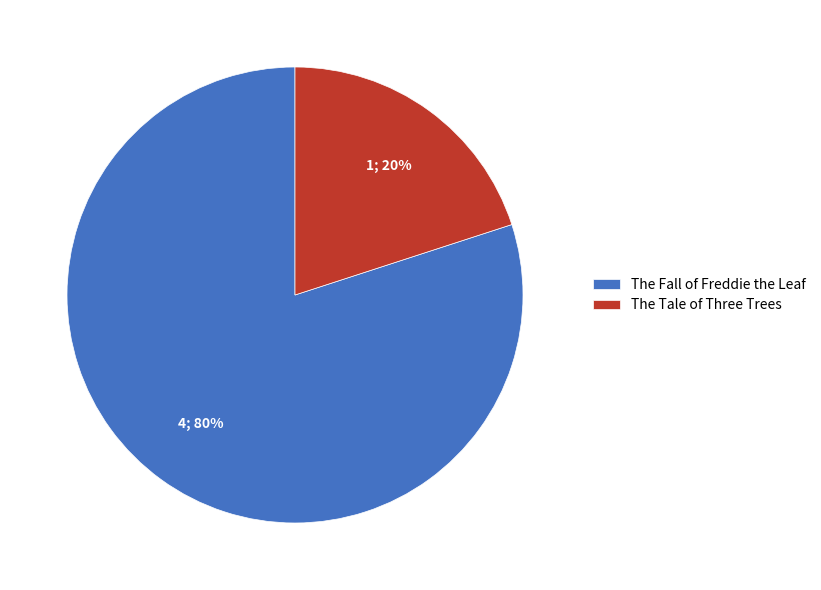

Which category has the biggest portion of the pie?

The Fall of Freddie the Leaf